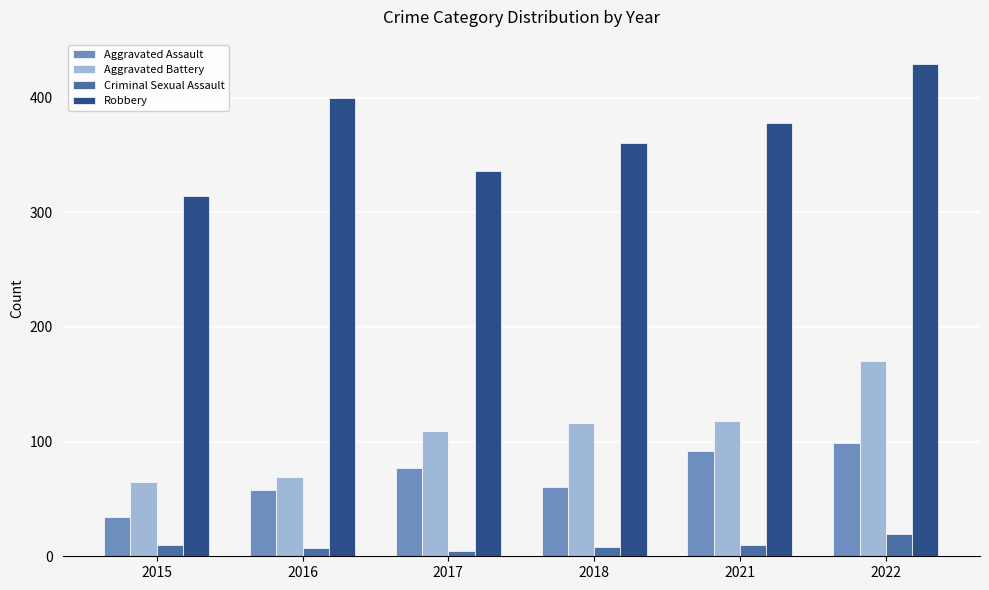

What is the spread (max minus min) of values at 2021?

368